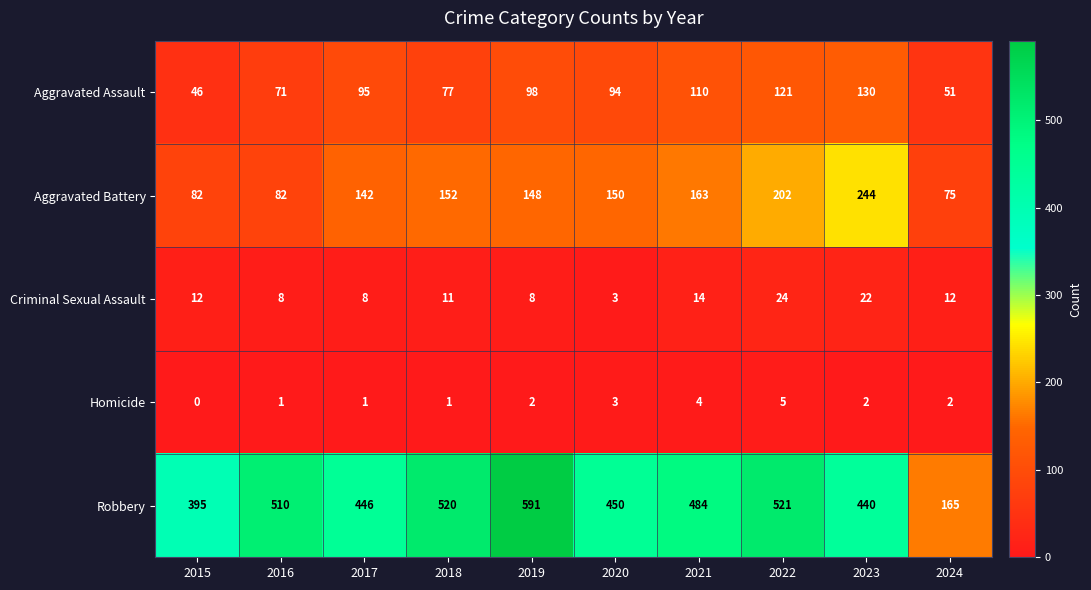

How many values in the Criminal Sexual Assault series are below 12?

5